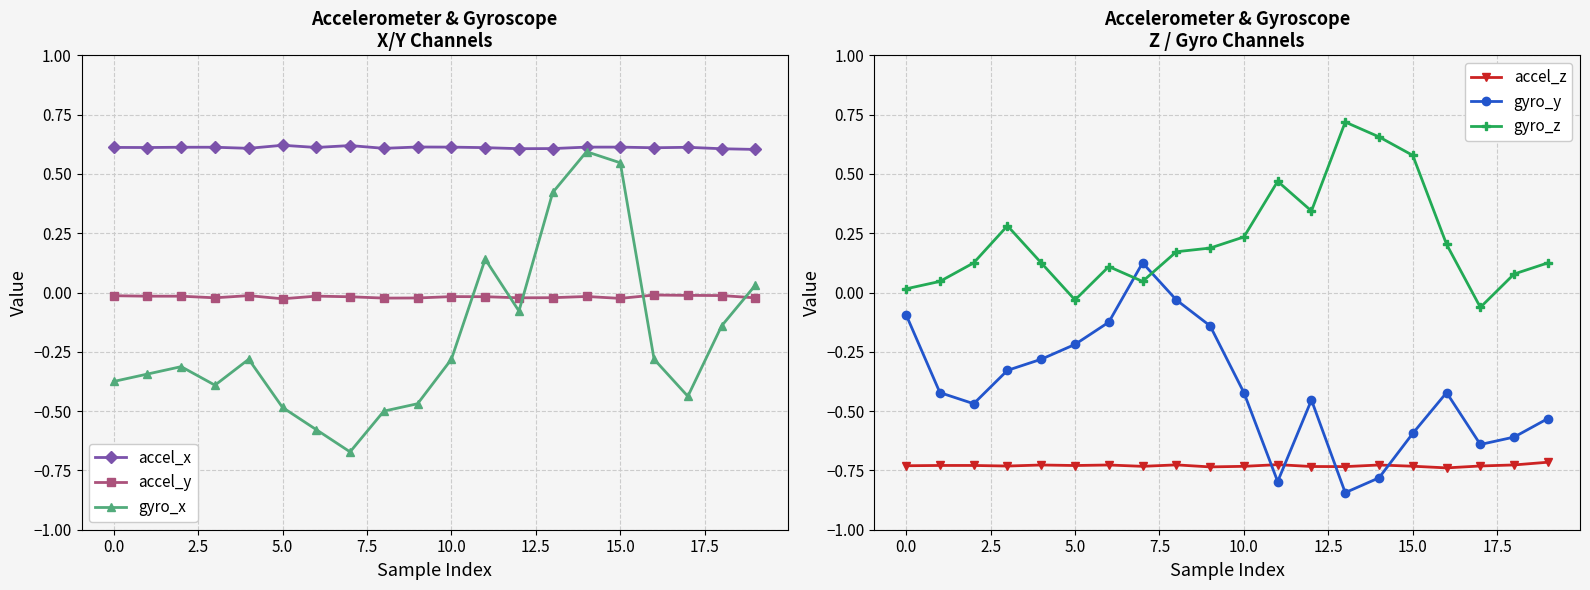

How many lines are shown in the chart?

6